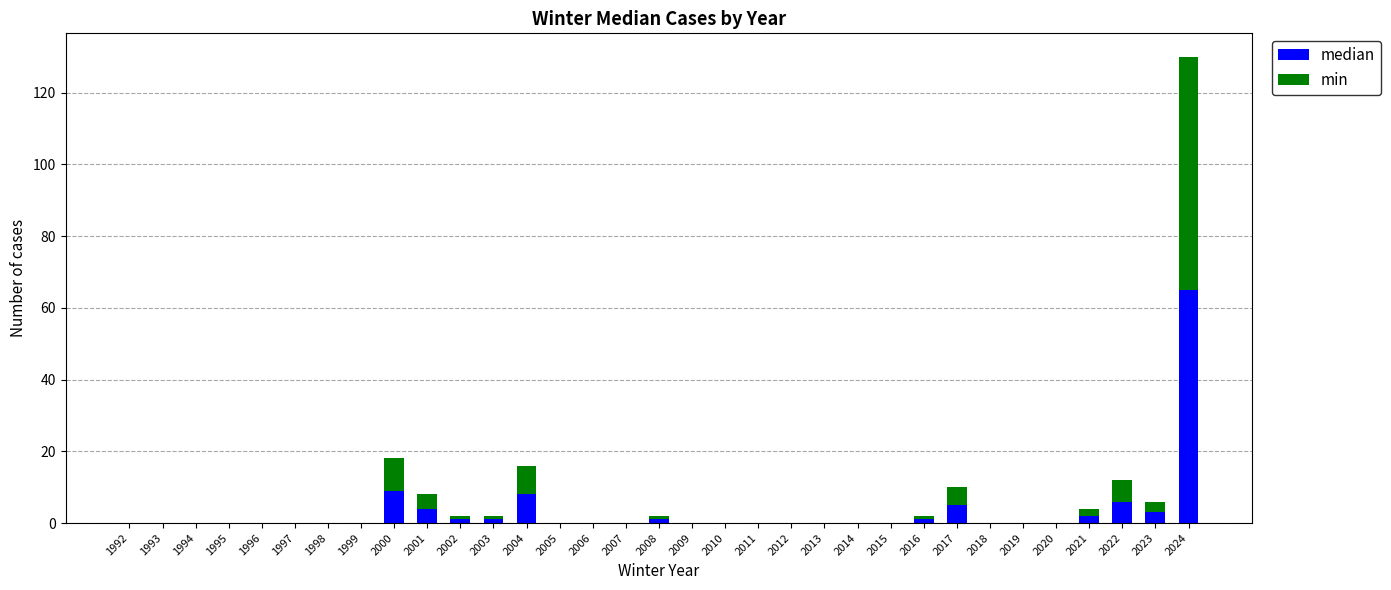

What is the maximum value for median?

65